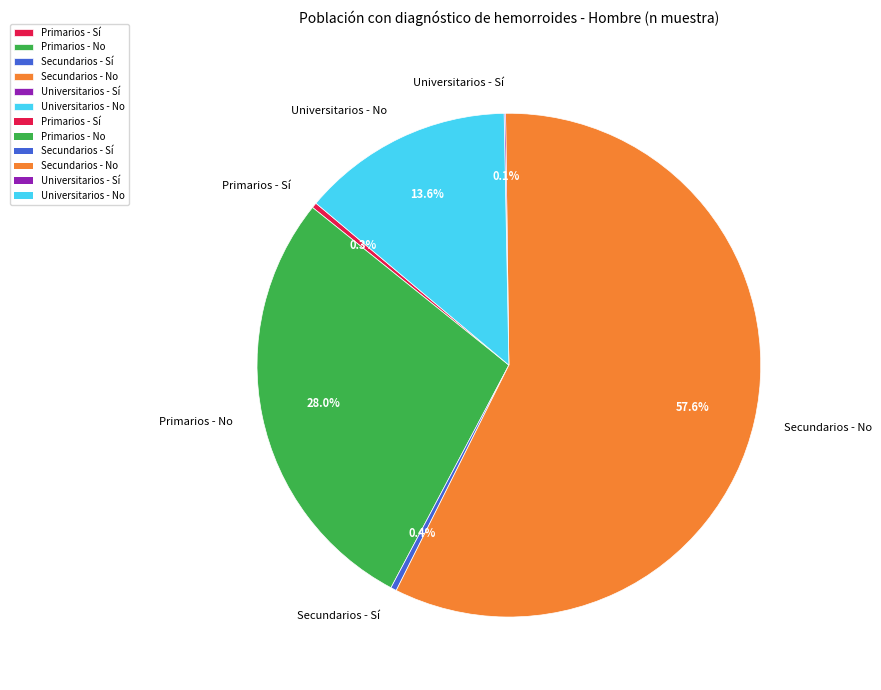

To the nearest percent, what is the combined percentage of Primarios - No and Secundarios - No?

86%